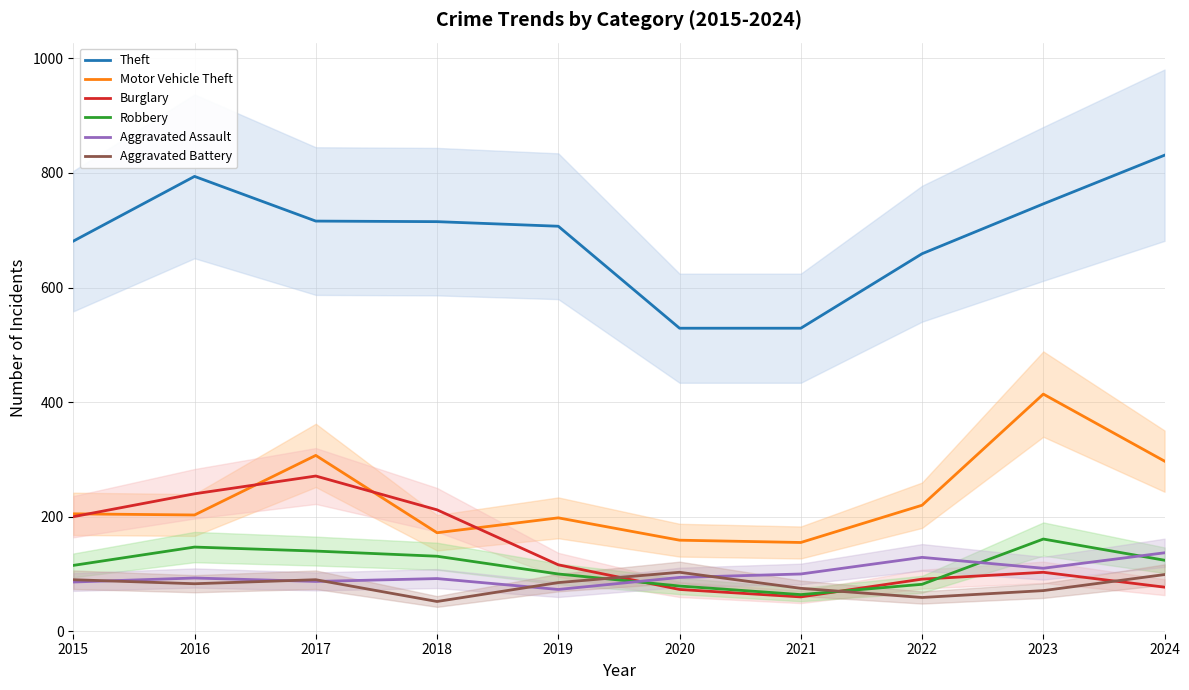

Which series has the largest total across all categories?

Theft